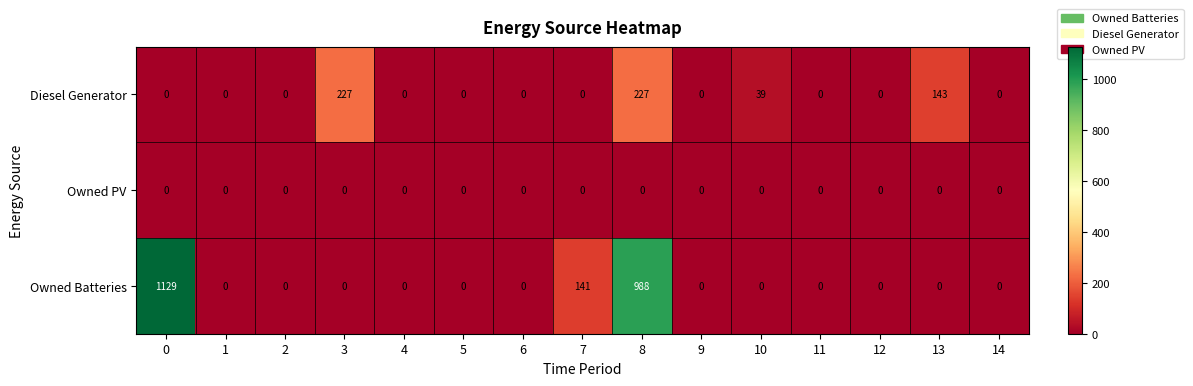

List the series in order of their peak value, highest first.

Owned Batteries, Diesel Generator, Owned PV